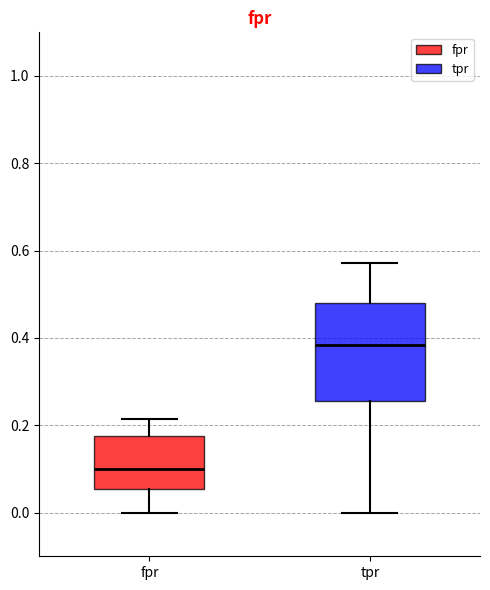

Which box has the highest median line?

tpr